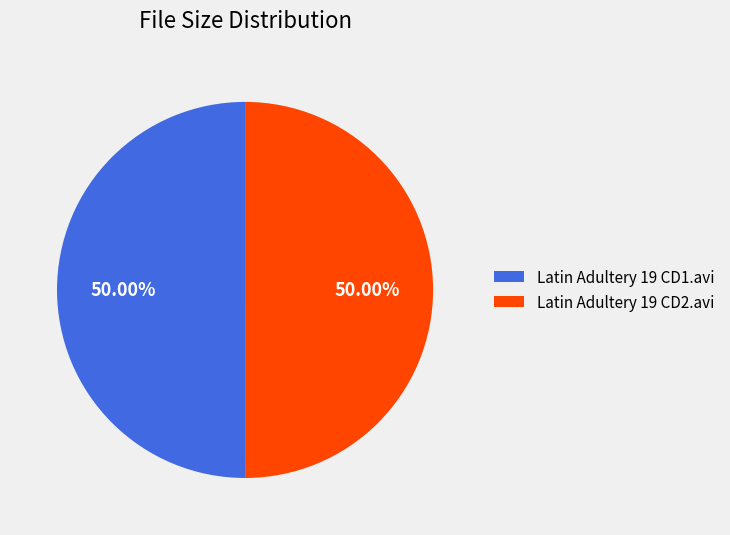

Do Latin Adultery 19 CD1.avi and Latin Adultery 19 CD2.avi together represent more than half of the pie?

Yes